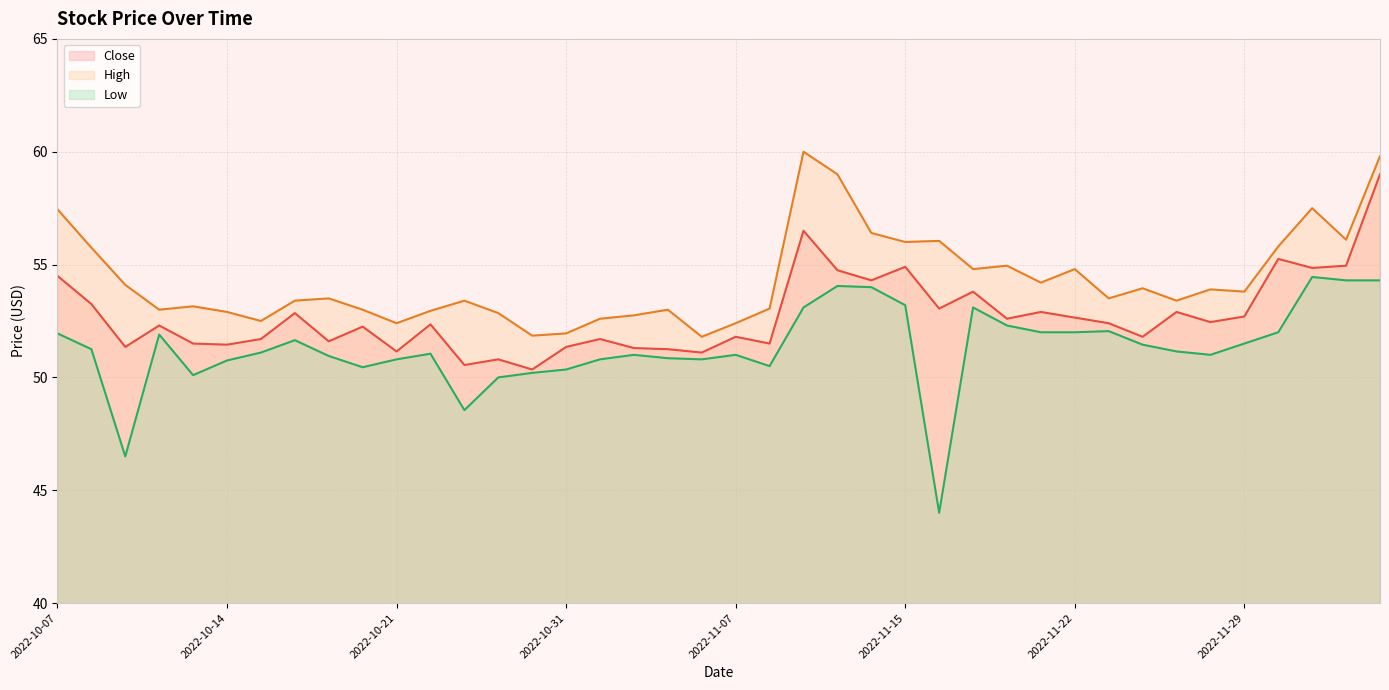

Reading right to left, extract all data points from this chart.

Close: 2022-12-05=59.0	2022-12-02=55.0	2022-12-01=54.9	2022-11-30=55.2	2022-11-29=52.7	2022-11-28=52.5	2022-11-25=52.9	2022-11-24=51.8	2022-11-23=52.4	2022-11-22=52.6	2022-11-21=52.9	2022-11-18=52.6	2022-11-17=53.8	2022-11-16=53.0	2022-11-15=54.9	2022-11-14=54.3	2022-11-11=54.8	2022-11-10=56.5	2022-11-09=51.5	2022-11-07=51.8	2022-11-04=51.1	2022-11-03=51.2	2022-11-02=51.3	2022-11-01=51.7	2022-10-31=51.4	2022-10-28=50.4	2022-10-27=50.8	2022-10-25=50.5	2022-10-24=52.4	2022-10-21=51.1	2022-10-20=52.2	2022-10-19=51.6	2022-10-18=52.9	2022-10-17=51.7	2022-10-14=51.5	2022-10-13=51.5	2022-10-12=52.3	2022-10-11=51.4	2022-10-10=53.2	2022-10-07=54.5
High: 2022-12-05=59.8	2022-12-02=56.1	2022-12-01=57.5	2022-11-30=55.8	2022-11-29=53.8	2022-11-28=53.9	2022-11-25=53.4	2022-11-24=54.0	2022-11-23=53.5	2022-11-22=54.8	2022-11-21=54.2	2022-11-18=55.0	2022-11-17=54.8	2022-11-16=56.0	2022-11-15=56.0	2022-11-14=56.4	2022-11-11=59.0	2022-11-10=60.0	2022-11-09=53.0	2022-11-07=52.4	2022-11-04=51.8	2022-11-03=53.0	2022-11-02=52.8	2022-11-01=52.6	2022-10-31=52.0	2022-10-28=51.9	2022-10-27=52.9	2022-10-25=53.4	2022-10-24=53.0	2022-10-21=52.4	2022-10-20=53.0	2022-10-19=53.5	2022-10-18=53.4	2022-10-17=52.5	2022-10-14=52.9	2022-10-13=53.1	2022-10-12=53.0	2022-10-11=54.1	2022-10-10=55.8	2022-10-07=57.5
Low: 2022-12-05=54.3	2022-12-02=54.3	2022-12-01=54.5	2022-11-30=52.0	2022-11-29=51.5	2022-11-28=51.0	2022-11-25=51.1	2022-11-24=51.5	2022-11-23=52.0	2022-11-22=52.0	2022-11-21=52.0	2022-11-18=52.3	2022-11-17=53.1	2022-11-16=44.0	2022-11-15=53.2	2022-11-14=54.0	2022-11-11=54.0	2022-11-10=53.1	2022-11-09=50.5	2022-11-07=51.0	2022-11-04=50.8	2022-11-03=50.9	2022-11-02=51.0	2022-11-01=50.8	2022-10-31=50.4	2022-10-28=50.2	2022-10-27=50.0	2022-10-25=48.5	2022-10-24=51.0	2022-10-21=50.8	2022-10-20=50.5	2022-10-19=51.0	2022-10-18=51.6	2022-10-17=51.1	2022-10-14=50.8	2022-10-13=50.1	2022-10-12=51.9	2022-10-11=46.5	2022-10-10=51.2	2022-10-07=52.0